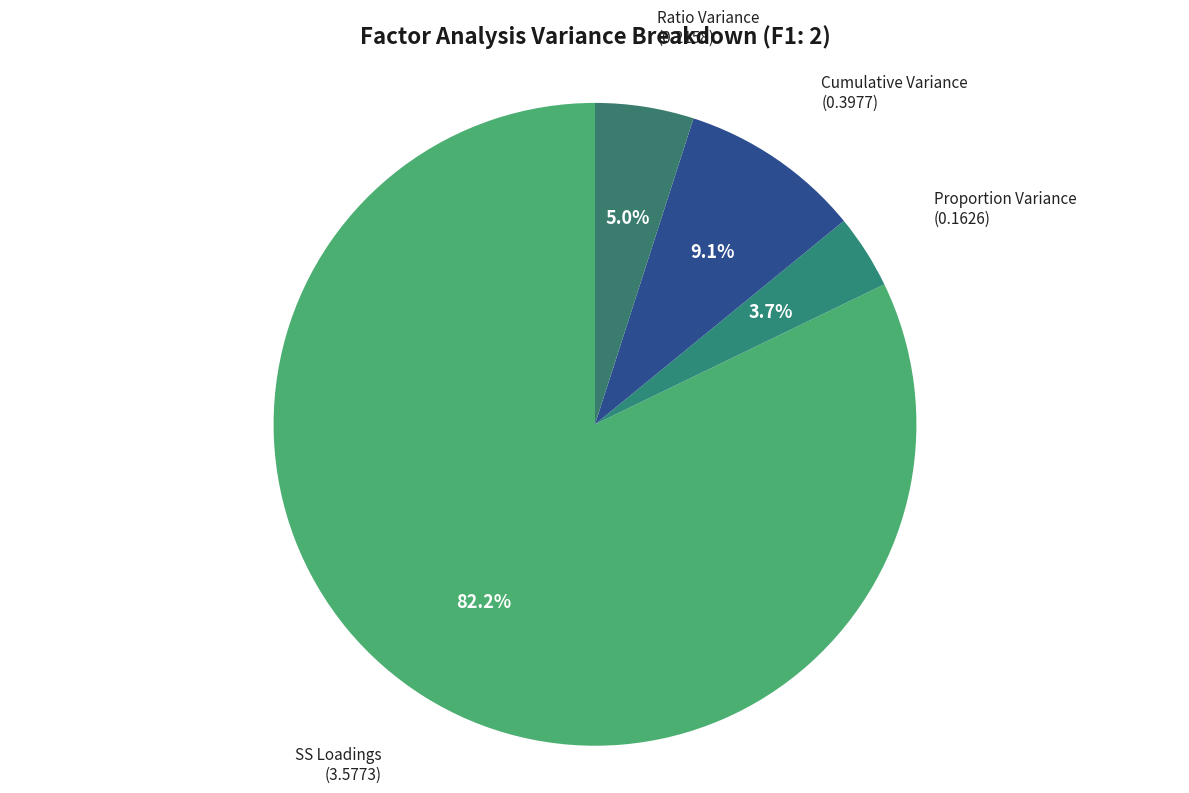

Which category has the biggest portion of the pie?

SS Loadings